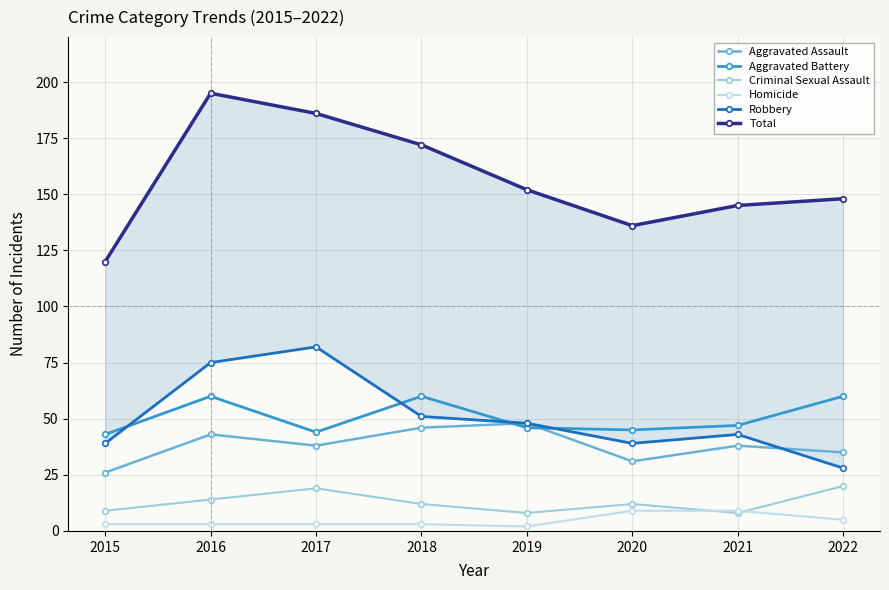

Is the value of Aggravated Battery at 2022 greater than the value of Homicide at 2017?

Yes